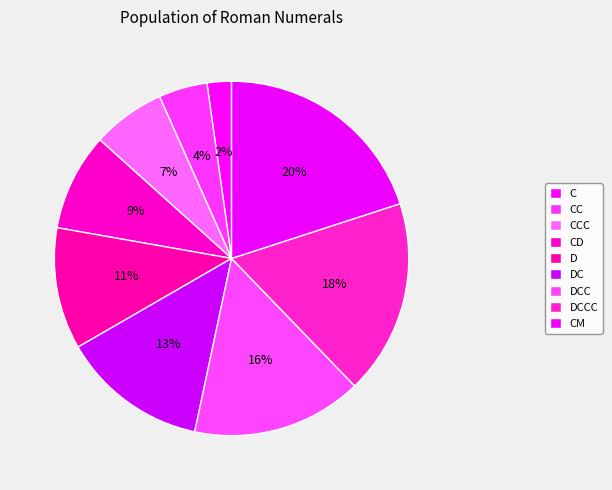

Is there any slice that represents more than half of the pie?

No